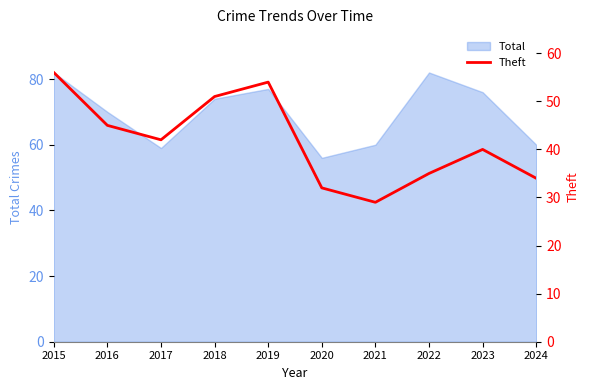

Which has a higher value, 2021 or 2018?

2018